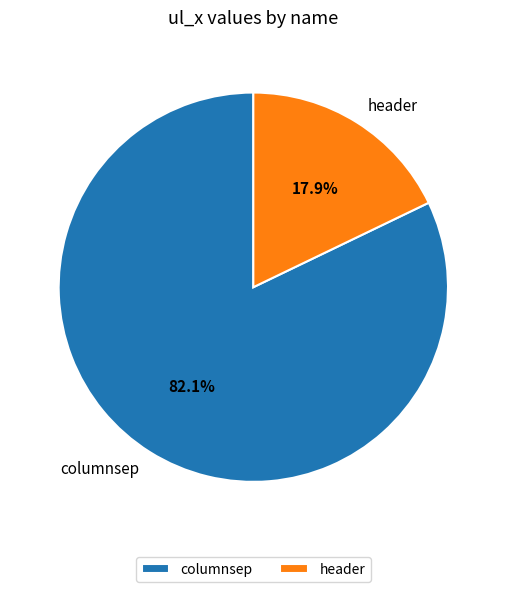

What is the smallest slice in the pie chart?

header